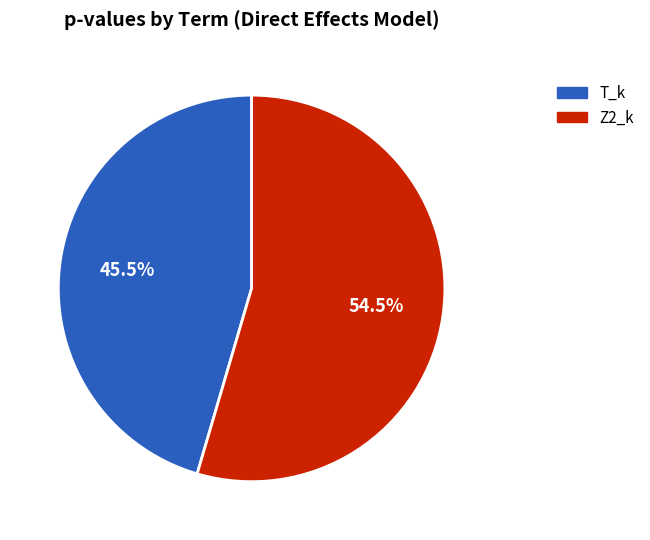

Which has a higher value, T_k or Z2_k?

Z2_k